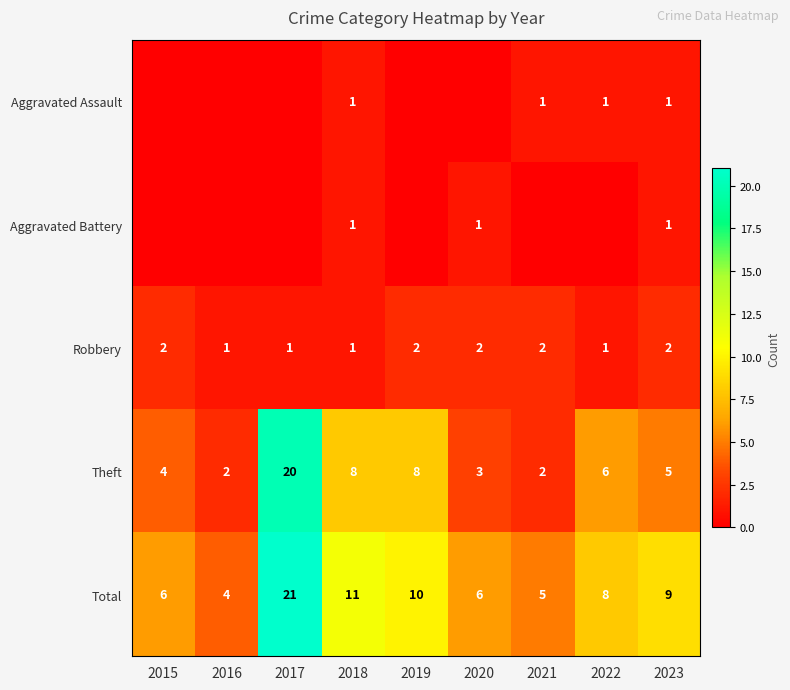

What is the difference between the maximum and minimum values in the Theft series?

18